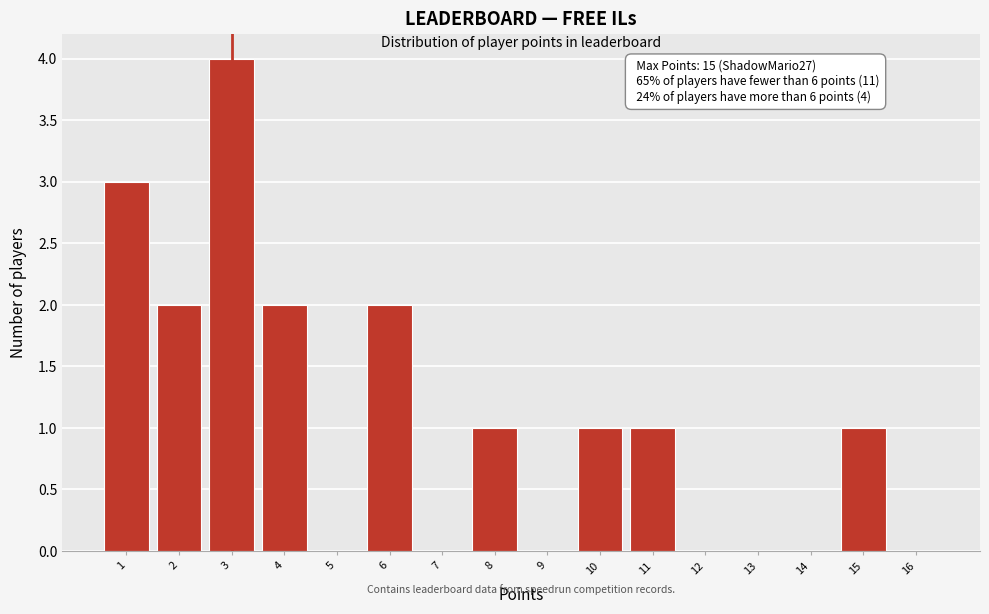

Reading right to left, list all the values displayed in this chart.

16=0	15=1	14=0	13=0	12=0	11=1	10=1	9=0	8=1	7=0	6=2	5=0	4=2	3=4	2=2	1=3